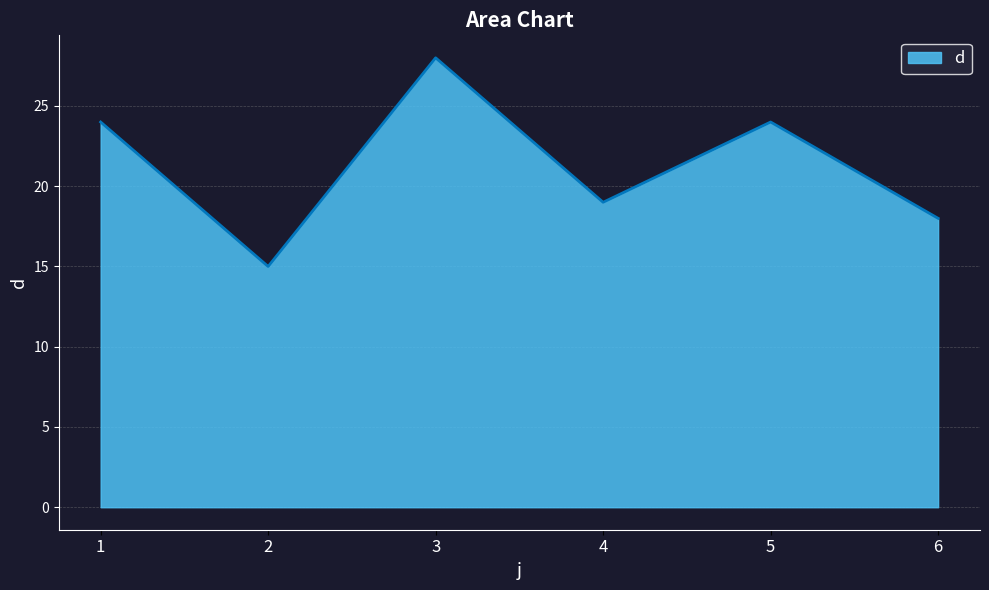

Between 4 and 2, which is larger?

4